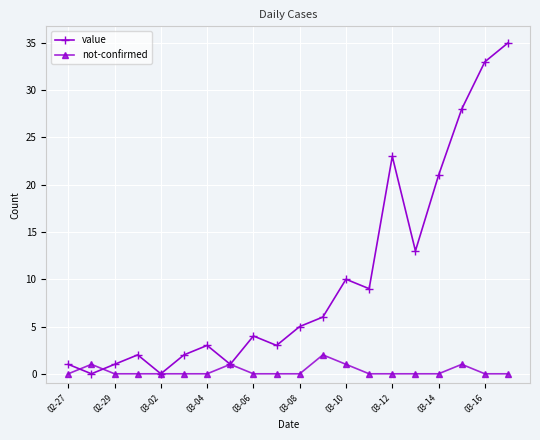

Which series has the widest spread of values?

value